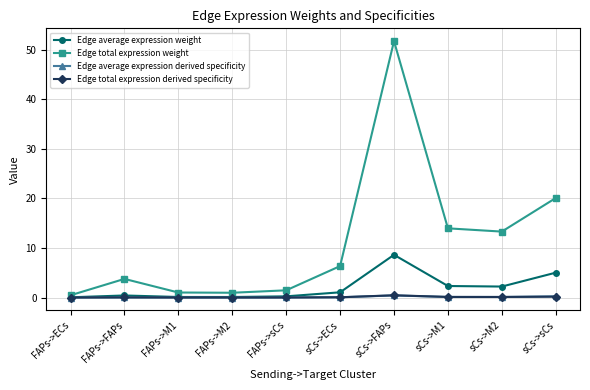

What is the label of the 1st point from the right?

sCs->sCs